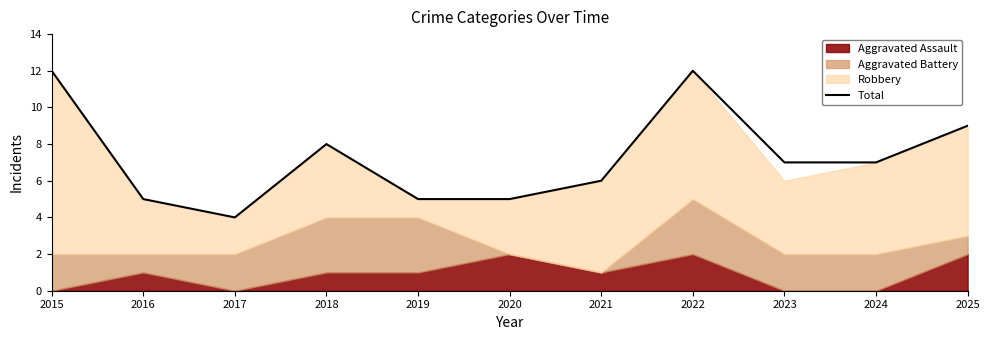

List the labels in order of value, largest first.

2015, 2022, 2025, 2018, 2023, 2024, 2021, 2016, 2019, 2020, 2017